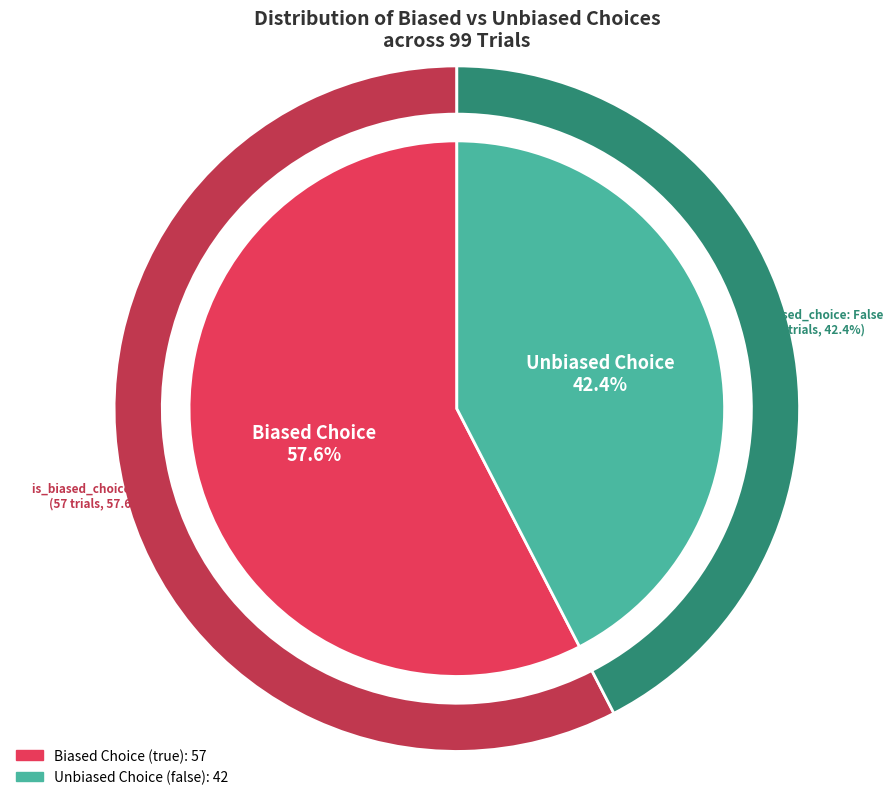

What is the change in value from true to false?

-15